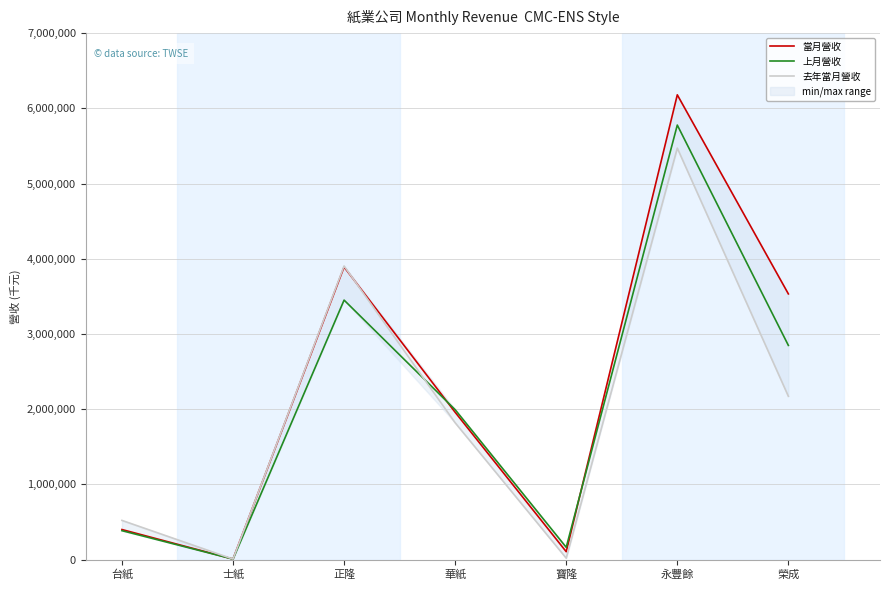

The value of 當月營收 at 寶隆 is 104566. True or false?

True